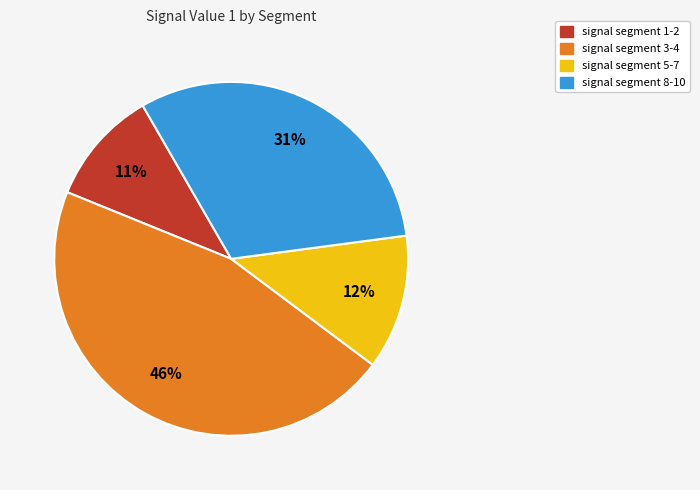

Does any single category account for the majority?

No